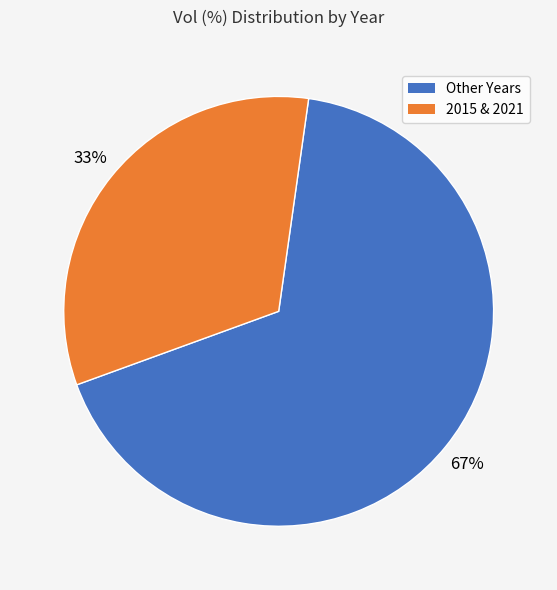

Is there a majority slice in this chart?

Yes